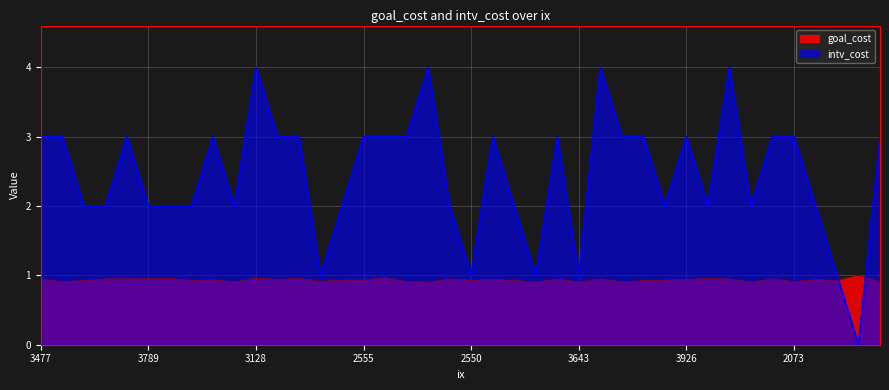

Where is the first local minimum for goal_cost?

2025